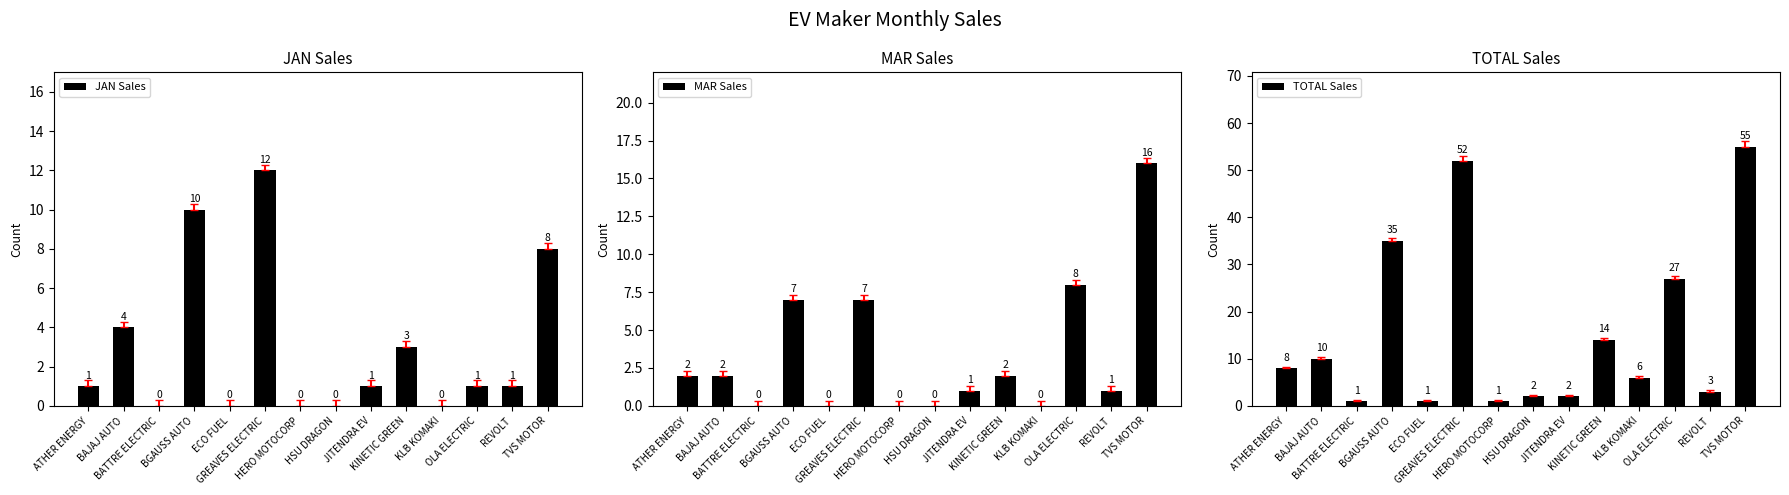

Which has a higher value, ATHER ENERGY or BGAUSS AUTO?

BGAUSS AUTO